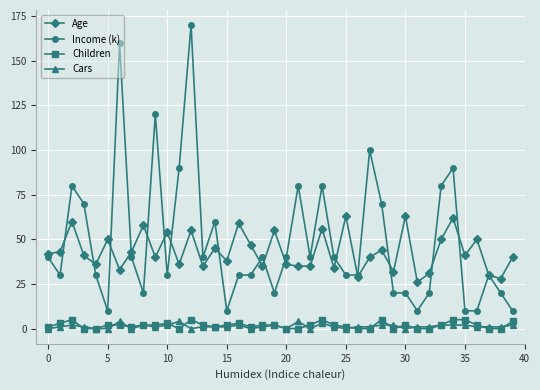

True or false: Children has more than 0 points higher than both neighbors.

True